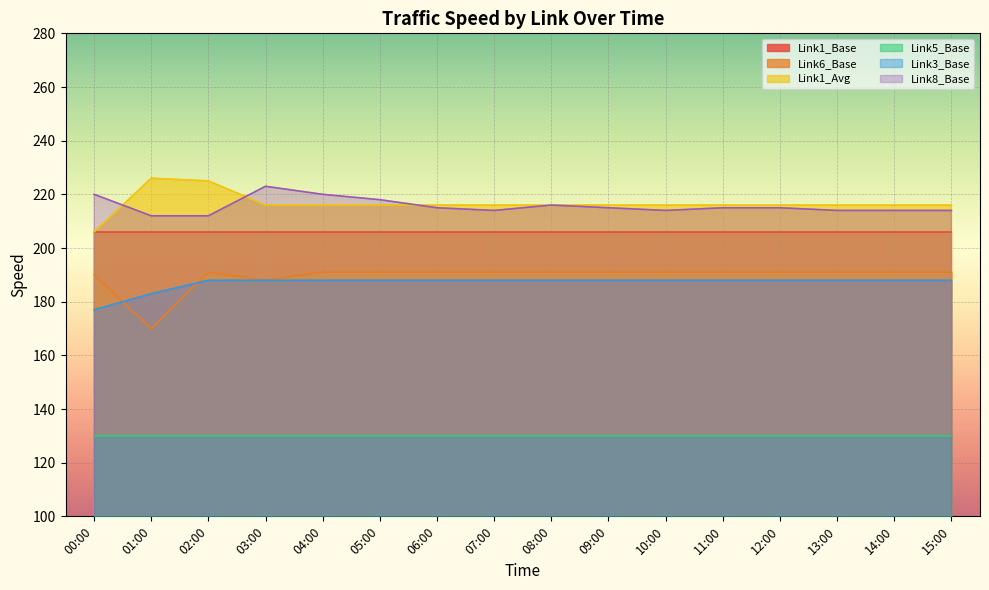

At how many categories does at least one series exceed 212?

16